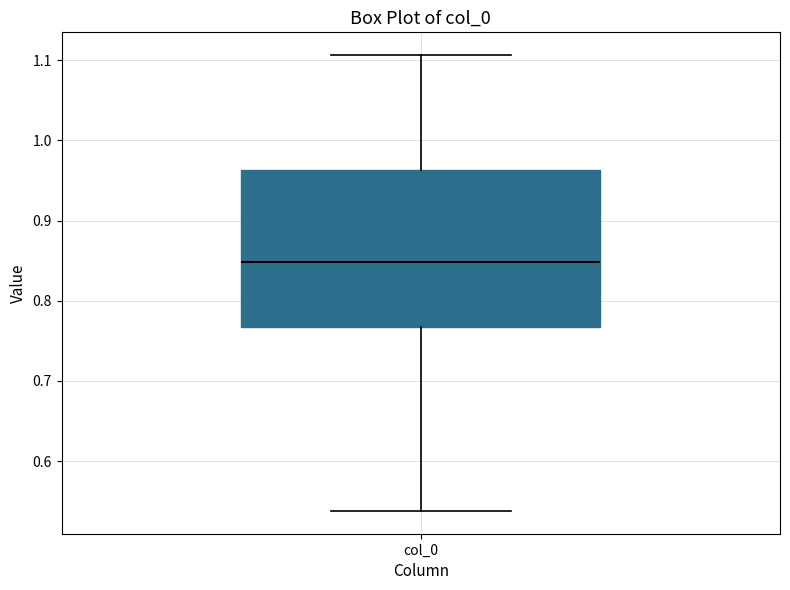

Transcribe this box plot: give where the median line is, the range the box spans, and where the two whiskers end, as read against the y-axis. The values are not printed on the chart, so give them approximately, as read against the axis.

median 0.85, box 0.77 to 0.96, whiskers 0.54 to 1.11